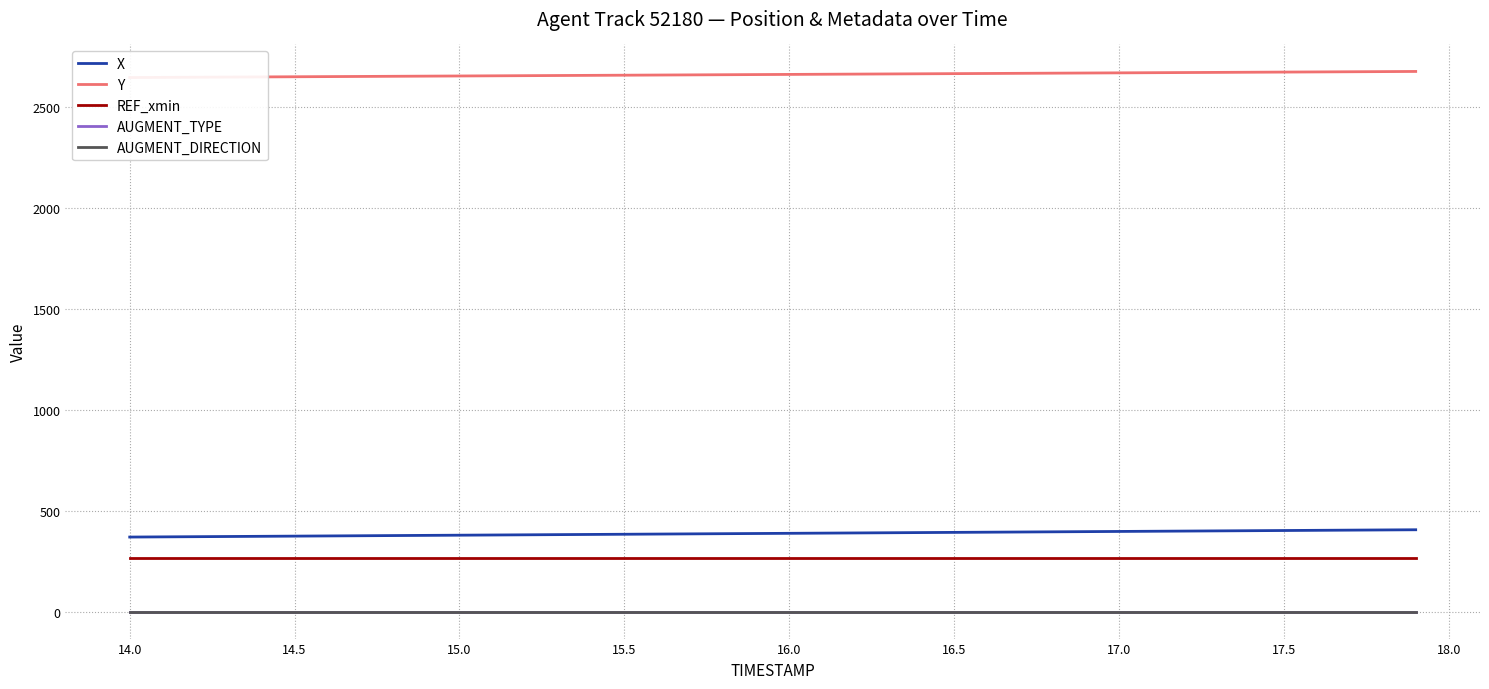

What are all the series names shown in the legend?

X, Y, REF_xmin, AUGMENT_TYPE, AUGMENT_DIRECTION